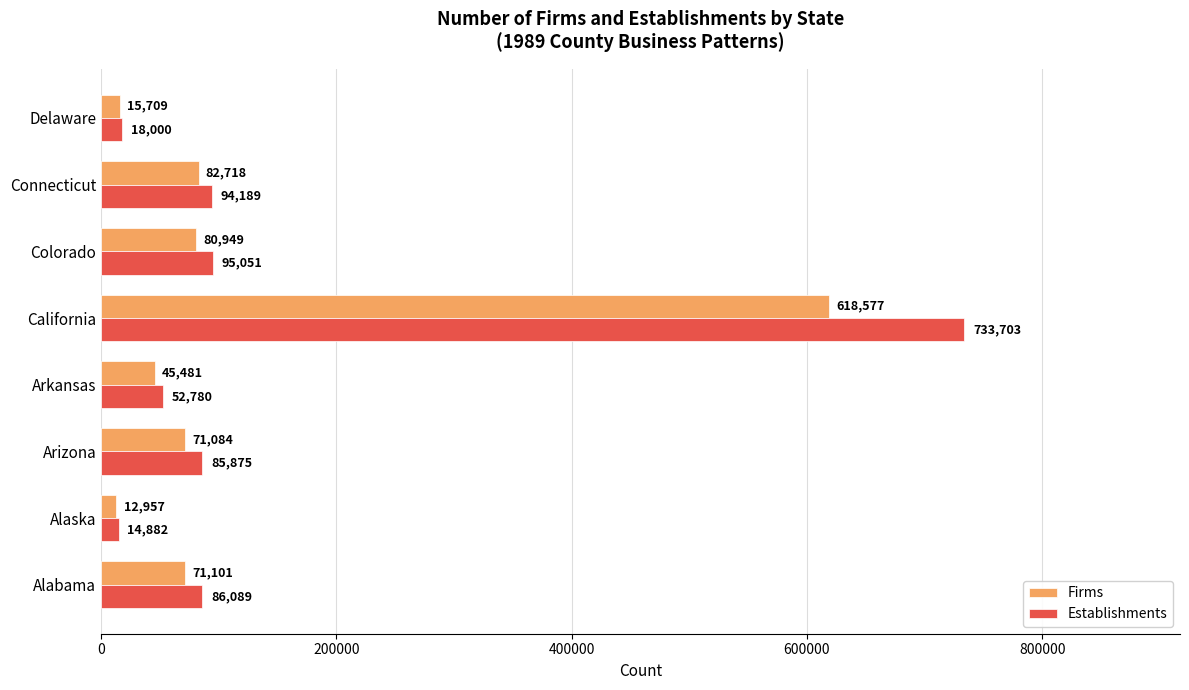

Which series has the largest range (max minus min)?

Establishments